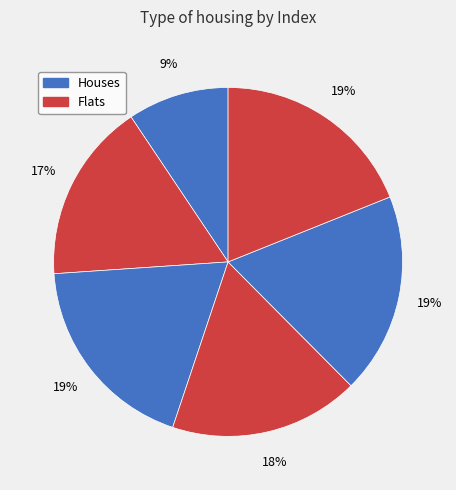

How many segments does this pie chart have?

6